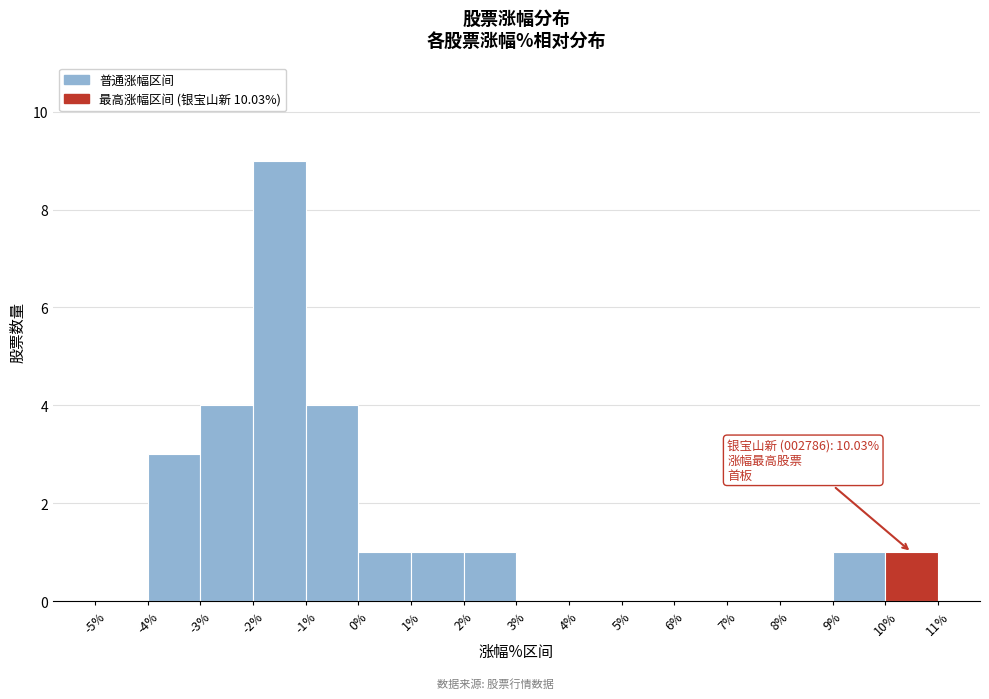

Over which range of the x-axis is the bar tallest?

-2% to -1%